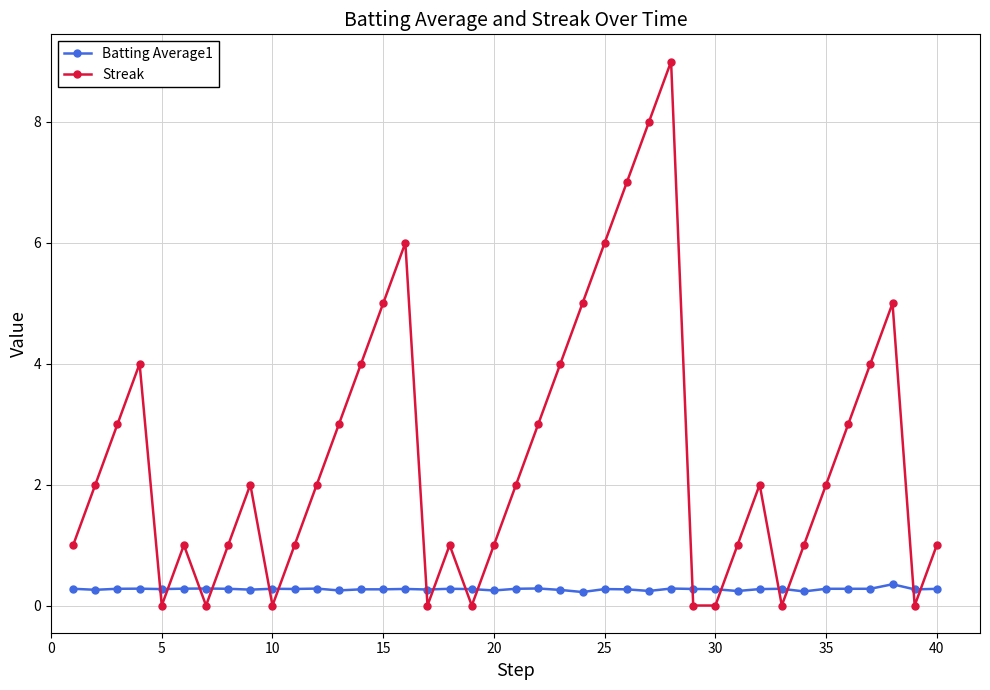

Which series has the largest range (max minus min)?

Streak